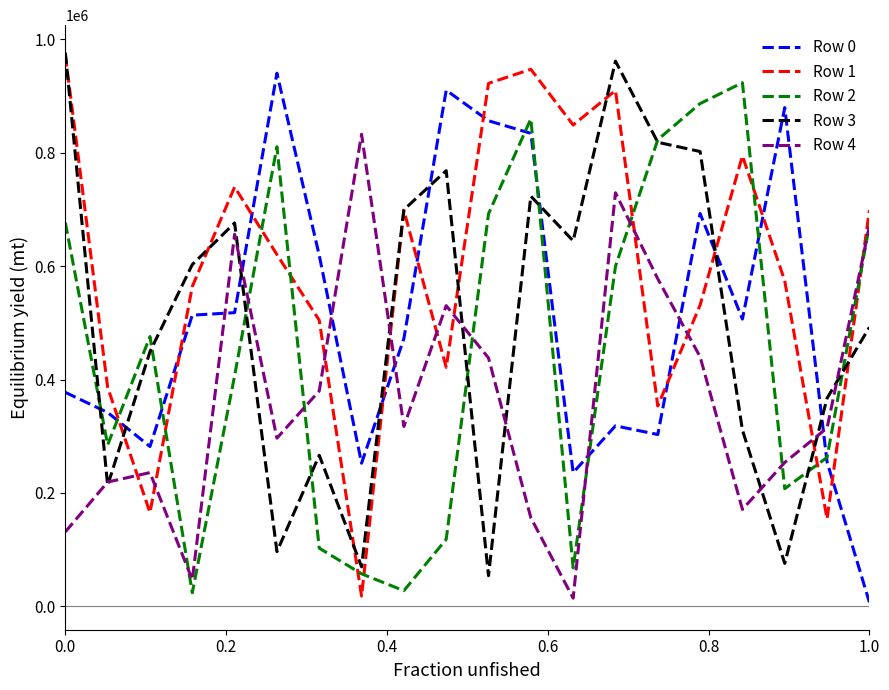

Which series has the largest range (max minus min)?

Row 1